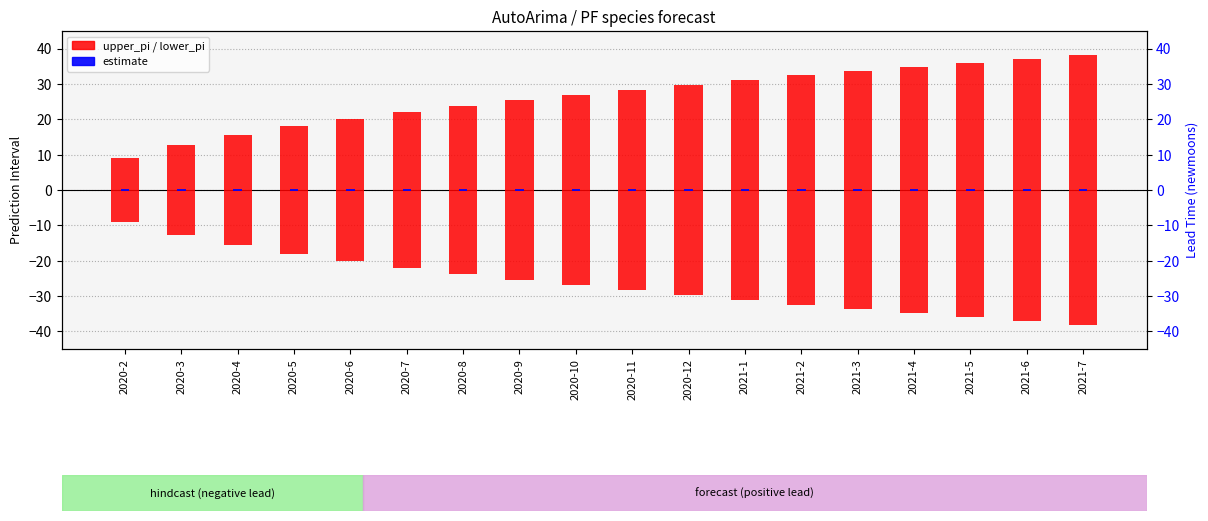

Reading right to left, transcribe all the data shown in this chart.

upper_pi: 2021-7=38.1	2021-6=37.1	2021-5=36.0	2021-4=34.8	2021-3=33.6	2021-2=32.4	2021-1=31.1	2020-12=29.8	2020-11=28.4	2020-10=27.0	2020-9=25.4	2020-8=23.8	2020-7=22.0	2020-6=20.1	2020-5=18.0	2020-4=15.6	2020-3=12.7	2020-2=9.0
lower_pi: 2021-7=-38.1	2021-6=-37.1	2021-5=-36.0	2021-4=-34.8	2021-3=-33.6	2021-2=-32.4	2021-1=-31.1	2020-12=-29.8	2020-11=-28.4	2020-10=-27.0	2020-9=-25.4	2020-8=-23.8	2020-7=-22.0	2020-6=-20.1	2020-5=-18.0	2020-4=-15.6	2020-3=-12.7	2020-2=-9.0
estimate (0): 2021-7=0.5	2021-6=0.5	2021-5=0.5	2021-4=0.5	2021-3=0.5	2021-2=0.5	2021-1=0.5	2020-12=0.5	2020-11=0.5	2020-10=0.5	2020-9=0.5	2020-8=0.5	2020-7=0.5	2020-6=0.5	2020-5=0.5	2020-4=0.5	2020-3=0.5	2020-2=0.5
lead_time_newmoons: 2021-7=12.0	2021-6=11.0	2021-5=10.0	2021-4=9.0	2021-3=8.0	2021-2=7.0	2021-1=6.0	2020-12=5.0	2020-11=4.0	2020-10=3.0	2020-9=2.0	2020-8=1.0	2020-7=0.0	2020-6=-1.0	2020-5=-2.0	2020-4=-3.0	2020-3=-4.0	2020-2=-5.0